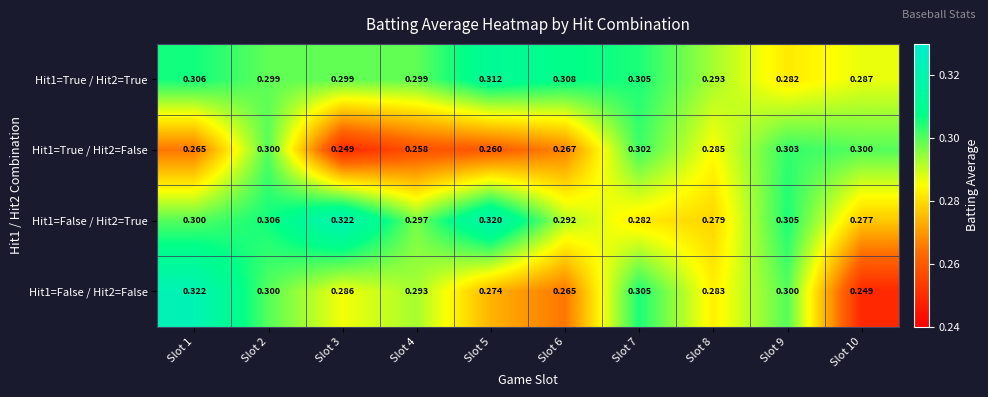

Reading left to right, extract all data points from this chart.

Hit1=True / Hit2=True: Slot 1=0.3	Slot 2=0.3	Slot 3=0.3	Slot 4=0.3	Slot 5=0.3	Slot 6=0.3	Slot 7=0.3	Slot 8=0.3	Slot 9=0.3	Slot 10=0.3
Hit1=True / Hit2=False: Slot 1=0.3	Slot 2=0.3	Slot 3=0.2	Slot 4=0.3	Slot 5=0.3	Slot 6=0.3	Slot 7=0.3	Slot 8=0.3	Slot 9=0.3	Slot 10=0.3
Hit1=False / Hit2=True: Slot 1=0.3	Slot 2=0.3	Slot 3=0.3	Slot 4=0.3	Slot 5=0.3	Slot 6=0.3	Slot 7=0.3	Slot 8=0.3	Slot 9=0.3	Slot 10=0.3
Hit1=False / Hit2=False: Slot 1=0.3	Slot 2=0.3	Slot 3=0.3	Slot 4=0.3	Slot 5=0.3	Slot 6=0.3	Slot 7=0.3	Slot 8=0.3	Slot 9=0.3	Slot 10=0.2